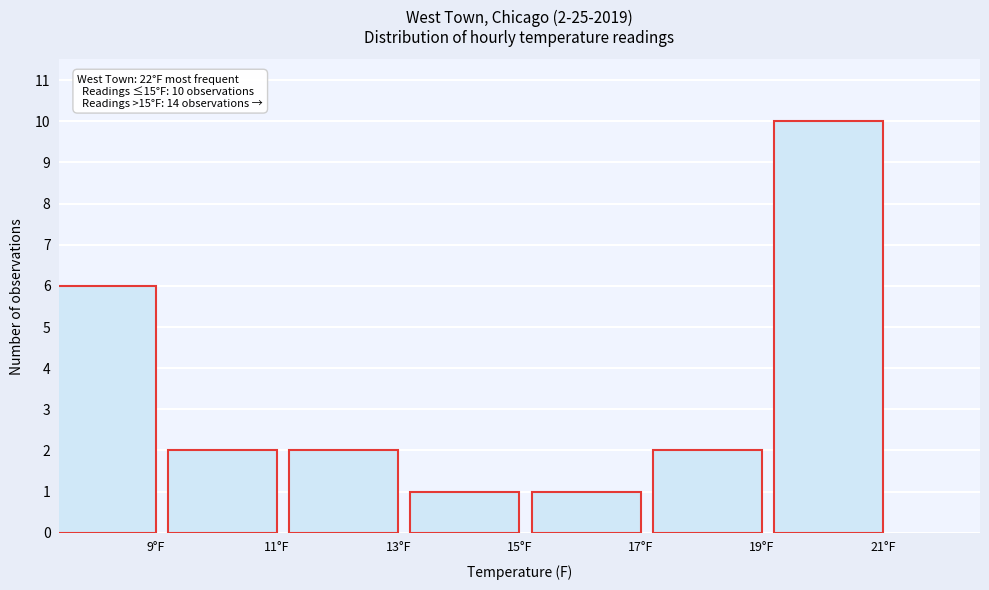

Reading right to left, extract all data points from this chart.

21°F=10	19°F=2	17°F=1	15°F=1	13°F=2	11°F=2	9°F=6